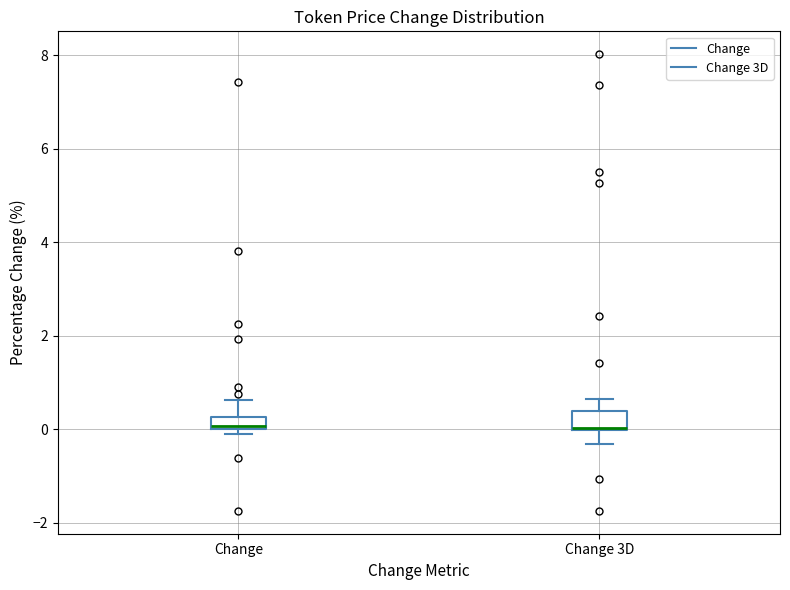

Where is the upper edge of the box for Change on the y-axis? The values are not printed on the chart, so give them approximately, as read against the axis.

0.2